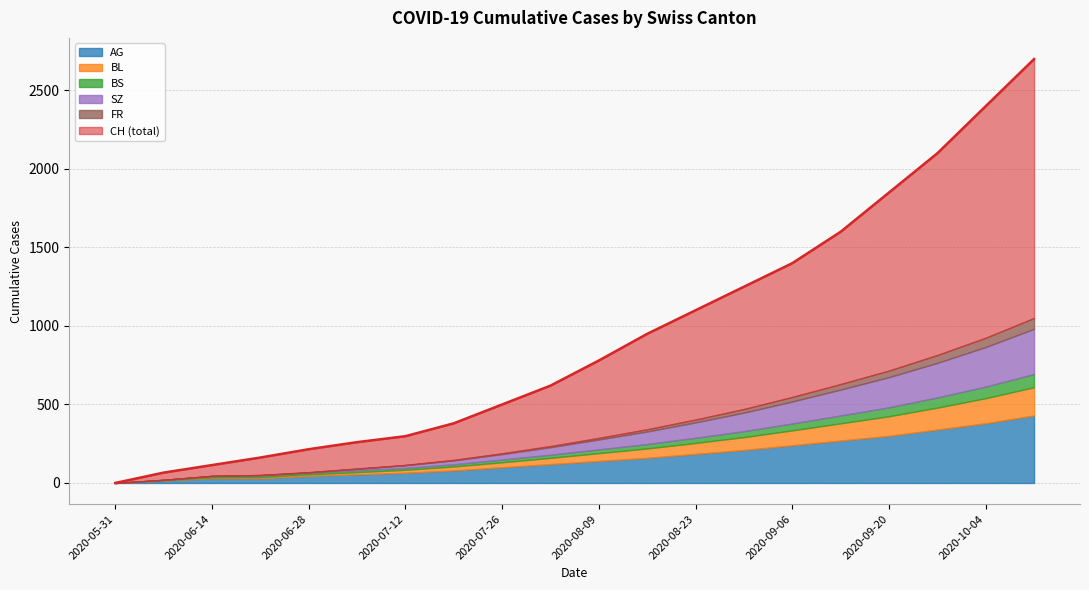

What is the maximum value for CH?

2700